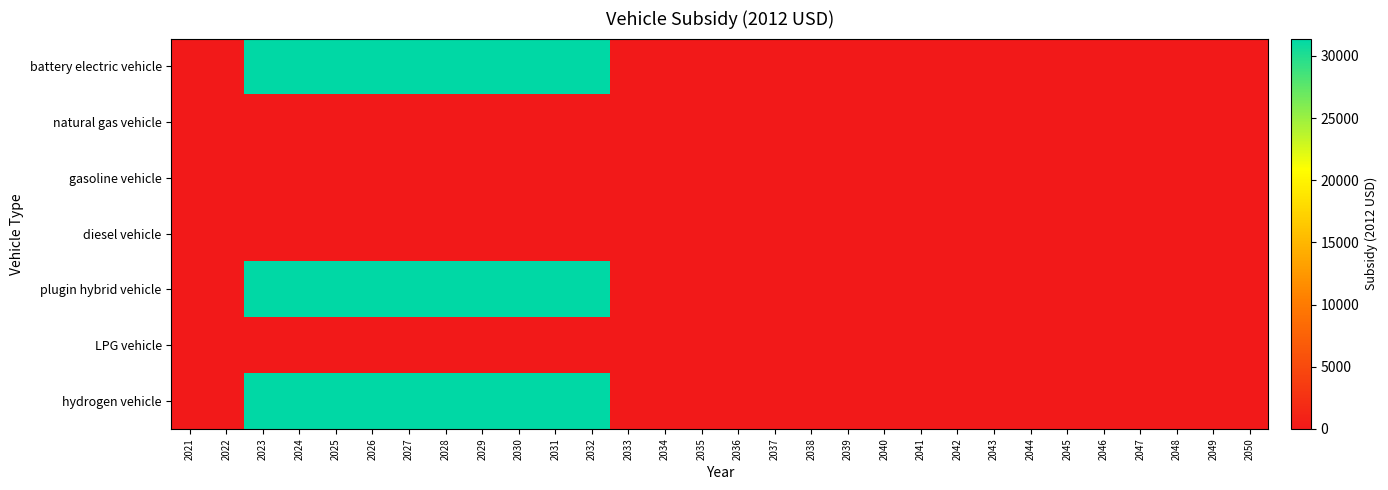

At how many categories does at least one series exceed 9733?

10